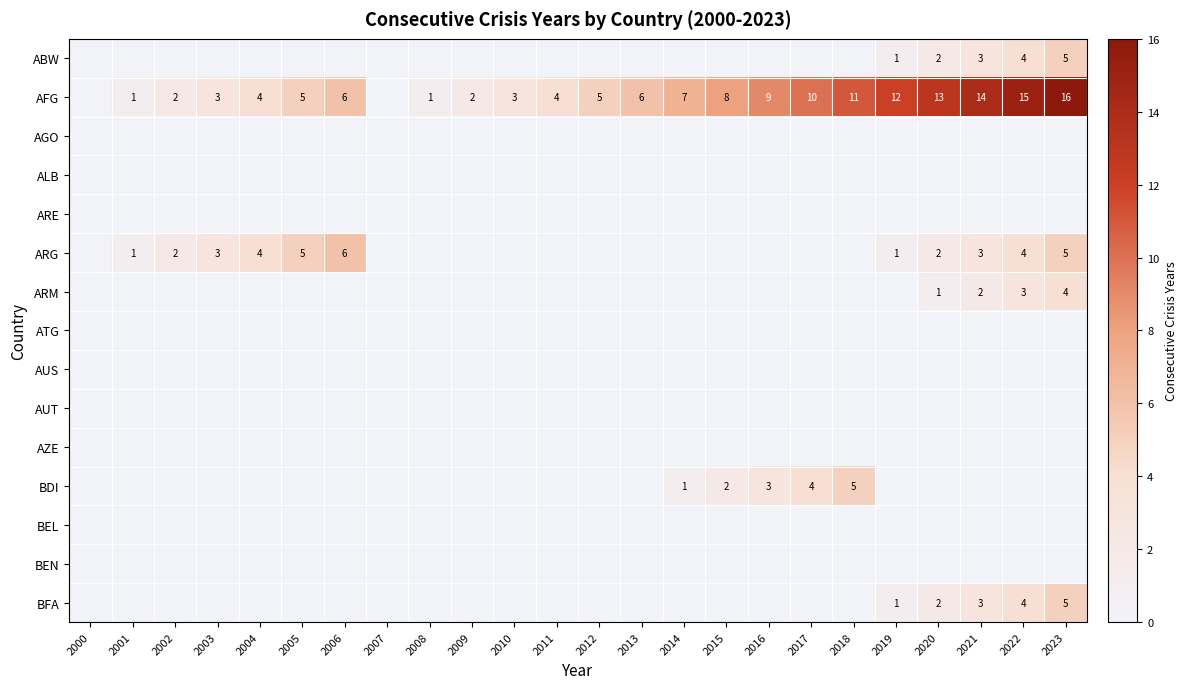

The value of AFG at 2009 is 1. True or false?

False